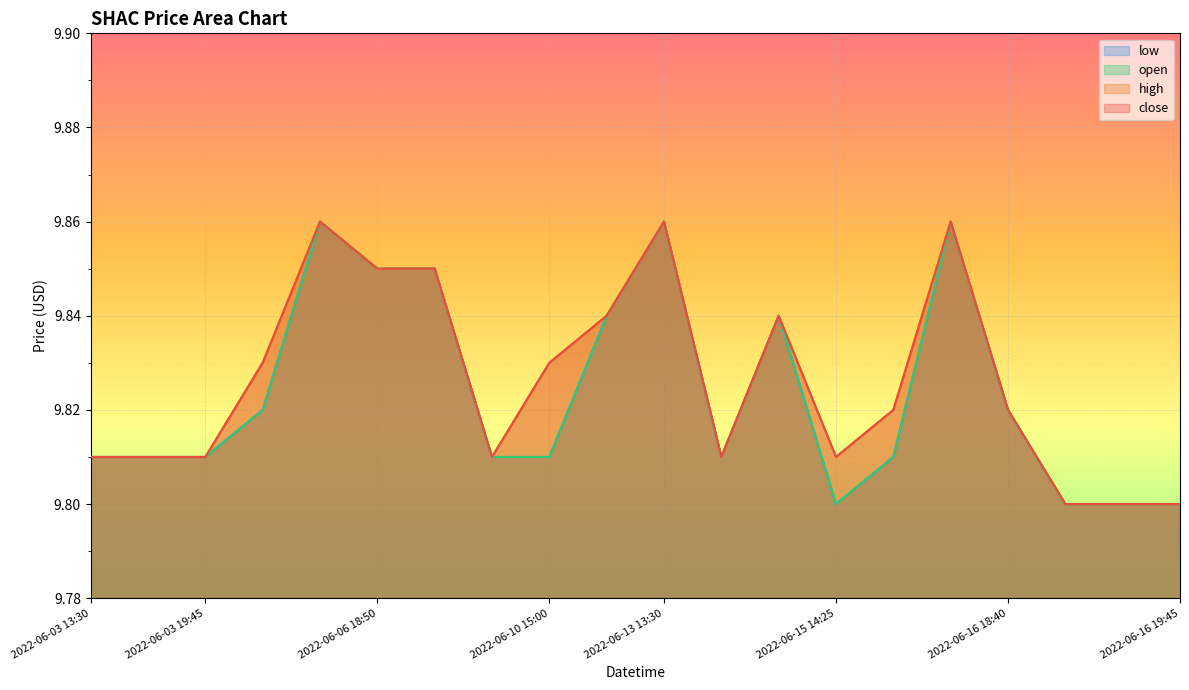

At which label does close reach its peak?

2022-06-06 13:30